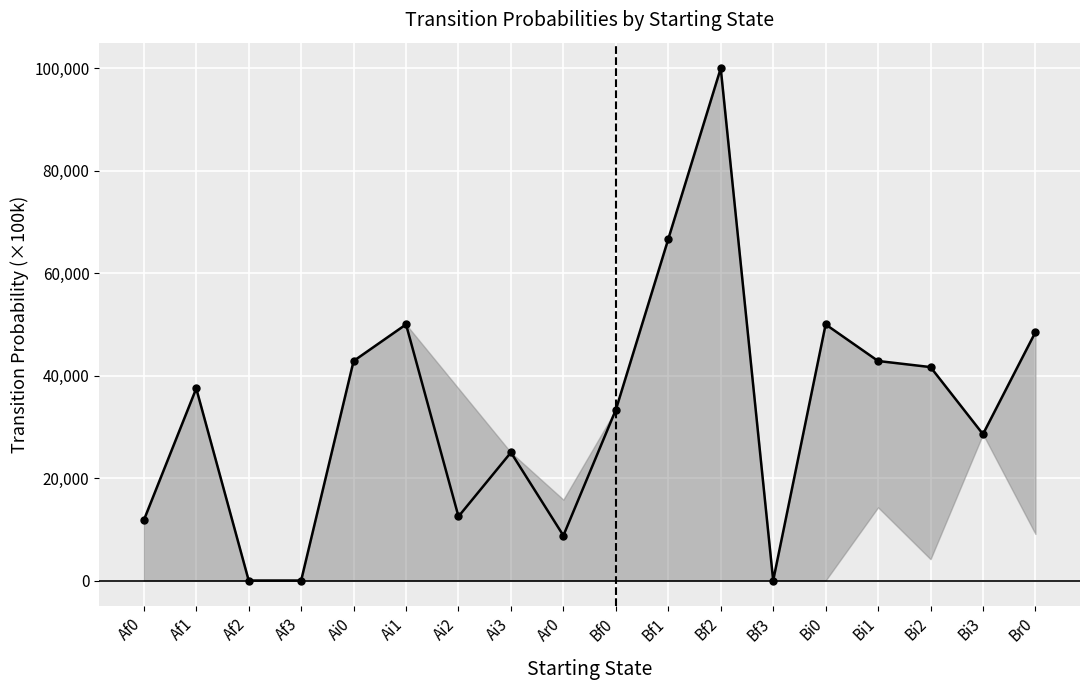

True or false: the data has more than 1 interior local peaks.

True